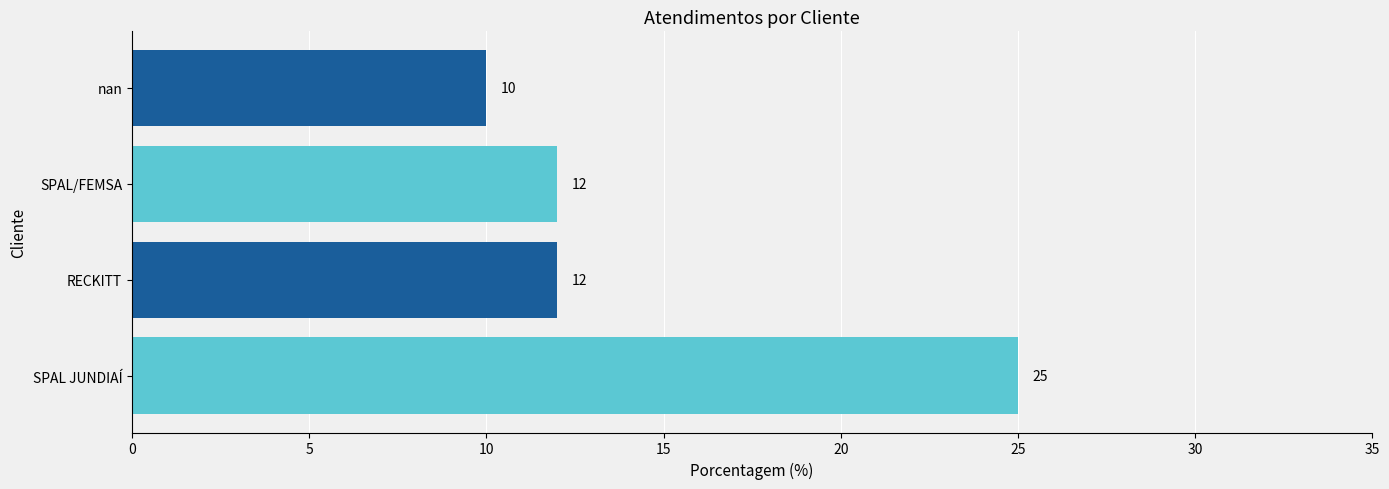

Does the chart contain stacked bars?

No